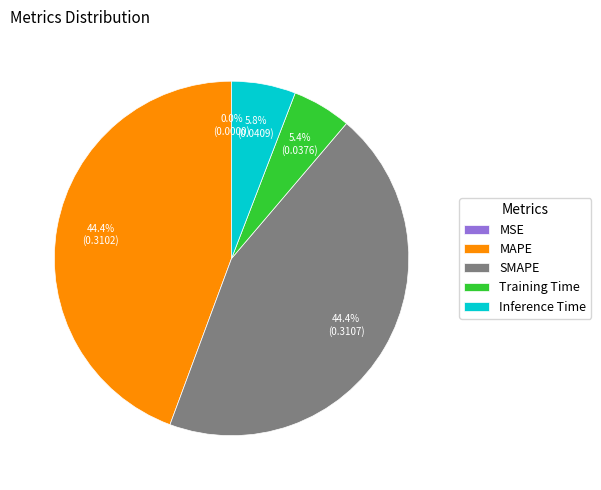

Is it true that Training Time is 1% of the pie?

False